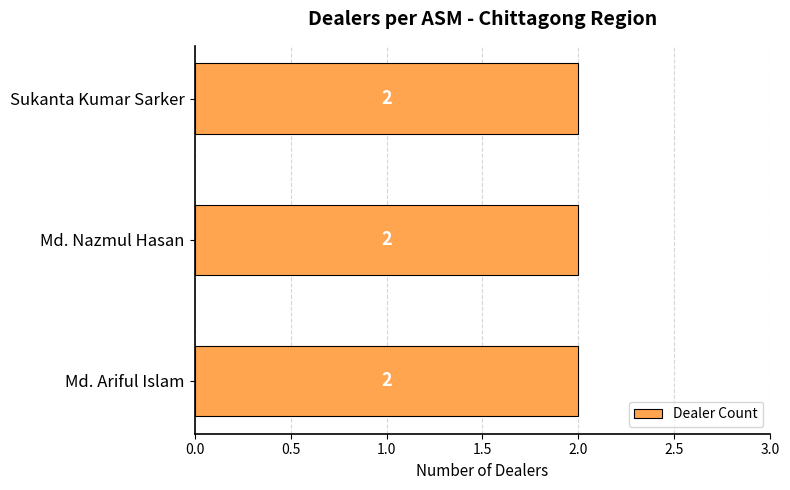

What is the ratio of the value at Sukanta Kumar Sarker to the value at Md. Ariful Islam?

1.0